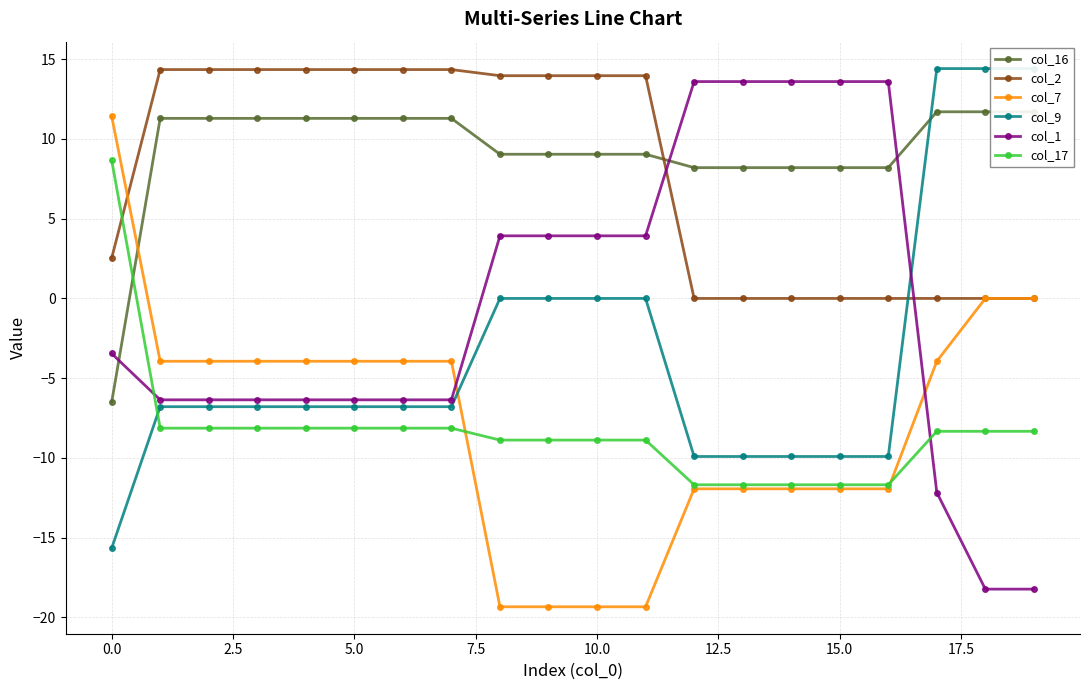

Reading left to right, extract all data points from this chart.

col_16: -6.5	11.3	11.3	11.3	11.3	11.3	11.3	11.3	9.0	9.0	9.0	9.0	8.2	8.2	8.2	8.2	8.2	11.7	11.7	11.7
col_2: 2.5	14.3	14.3	14.3	14.3	14.3	14.3	14.3	14.0	14.0	14.0	14.0	0.0	0.0	0.0	0.0	0.0	0.0	0.0	0.0
col_7: 11.4	-3.9	-3.9	-3.9	-3.9	-3.9	-3.9	-3.9	-19.3	-19.3	-19.3	-19.3	-11.9	-11.9	-11.9	-11.9	-11.9	-3.9	0.0	0.0
col_9: -15.7	-6.8	-6.8	-6.8	-6.8	-6.8	-6.8	-6.8	0.0	0.0	0.0	0.0	-9.9	-9.9	-9.9	-9.9	-9.9	14.4	14.4	14.4
col_1: -3.5	-6.4	-6.4	-6.4	-6.4	-6.4	-6.4	-6.4	3.9	3.9	3.9	3.9	13.6	13.6	13.6	13.6	13.6	-12.2	-18.2	-18.2
col_17: 8.7	-8.1	-8.1	-8.1	-8.1	-8.1	-8.1	-8.1	-8.9	-8.9	-8.9	-8.9	-11.7	-11.7	-11.7	-11.7	-11.7	-8.3	-8.3	-8.3